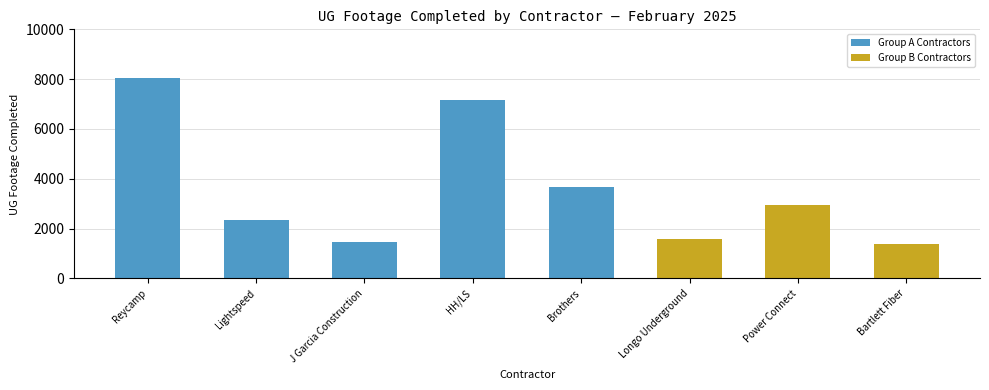

What is the value of the 3rd bar from the left?

1448